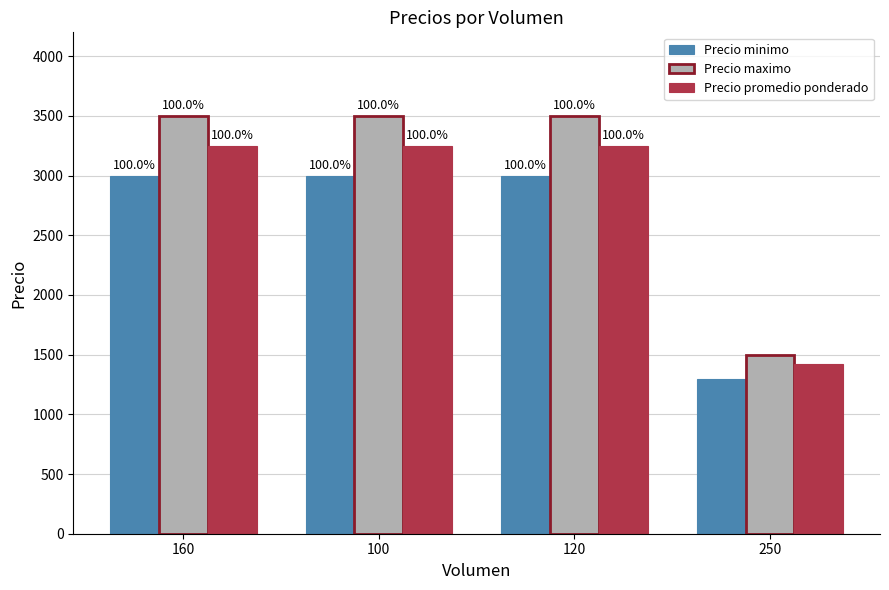

Which series has the widest spread of values?

Precio maximo